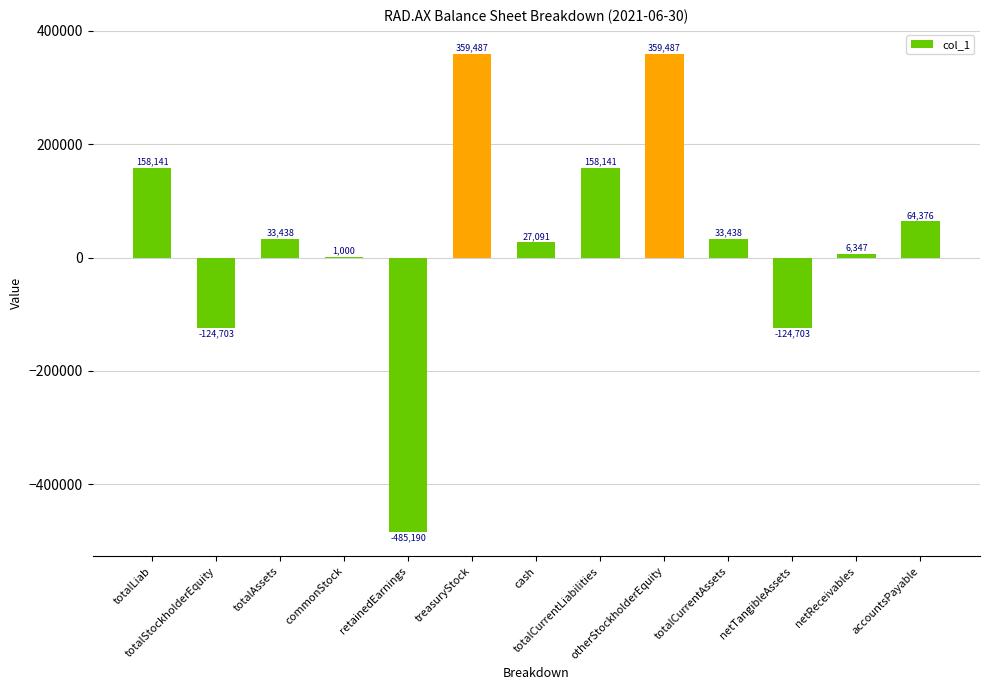

Reading left to right, what are all the values shown in this chart?

158141	-124703	33438	1000	-485190	359487	27091	158141	359487	33438	-124703	6347	64376